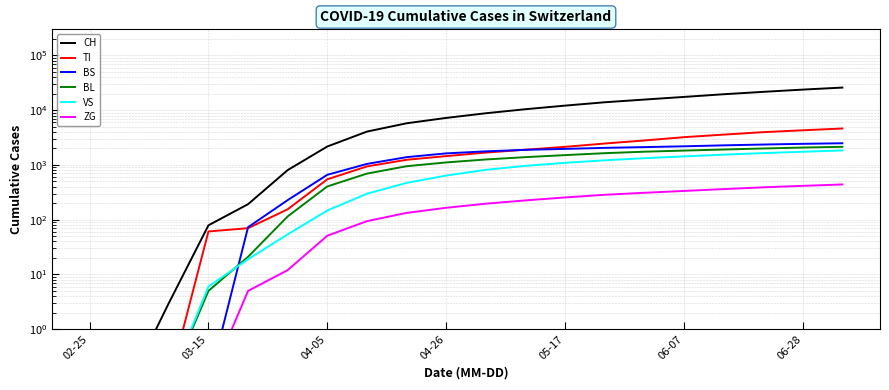

Does the chart display data point markers on the line(s)?

No